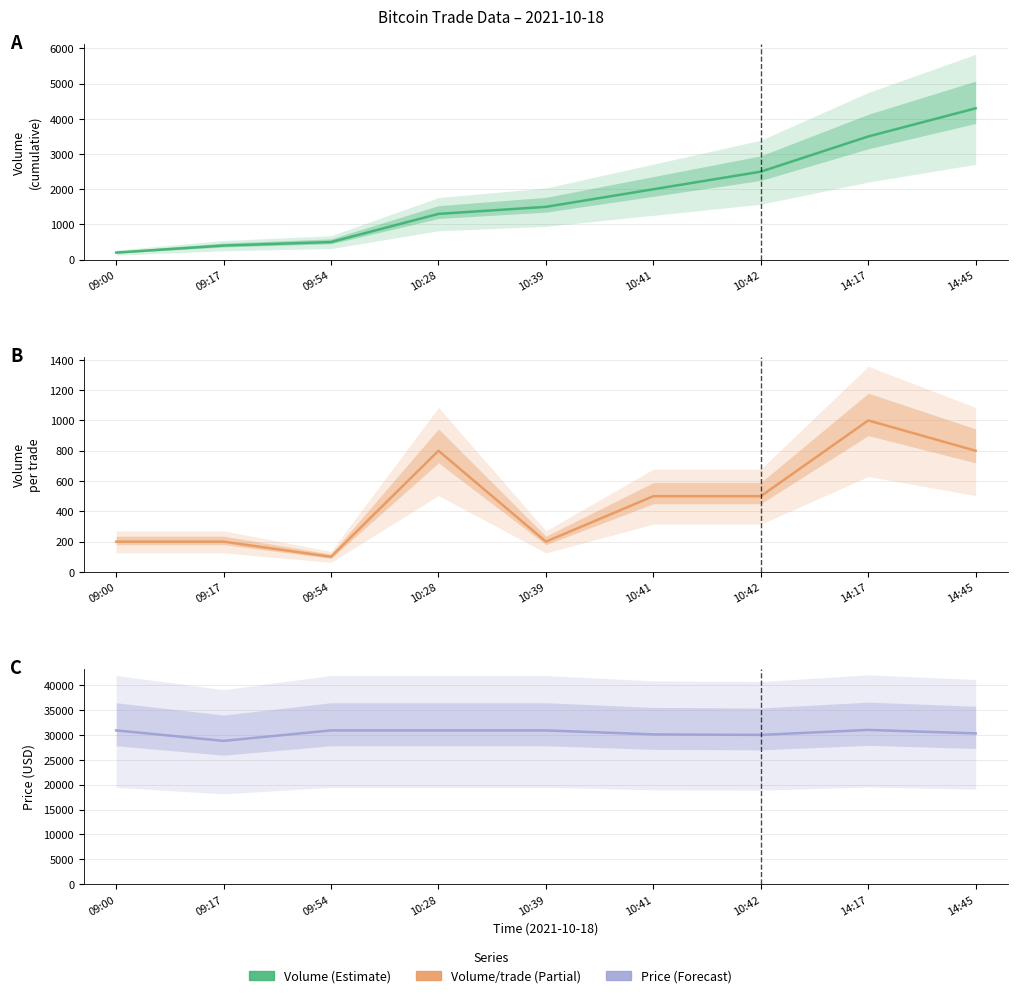

What is the label of the 4th point from the right?

10:41